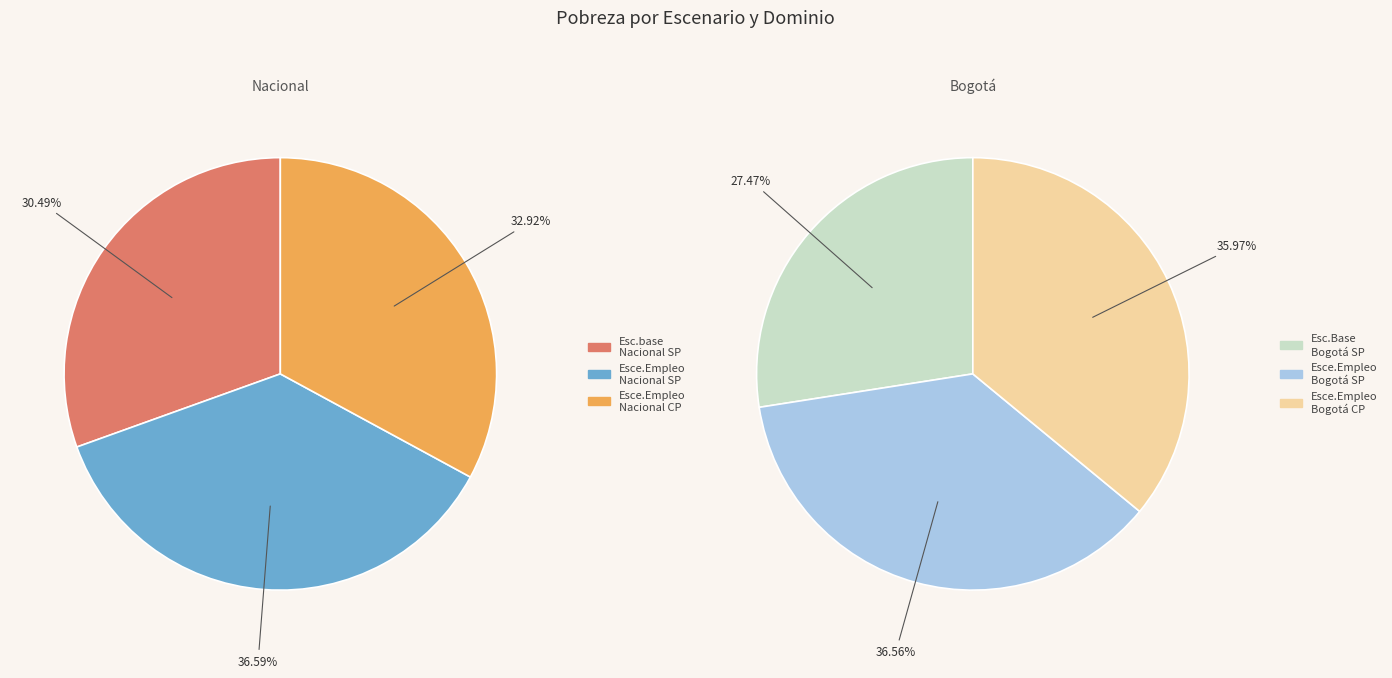

Count the number of slices in the pie.

6